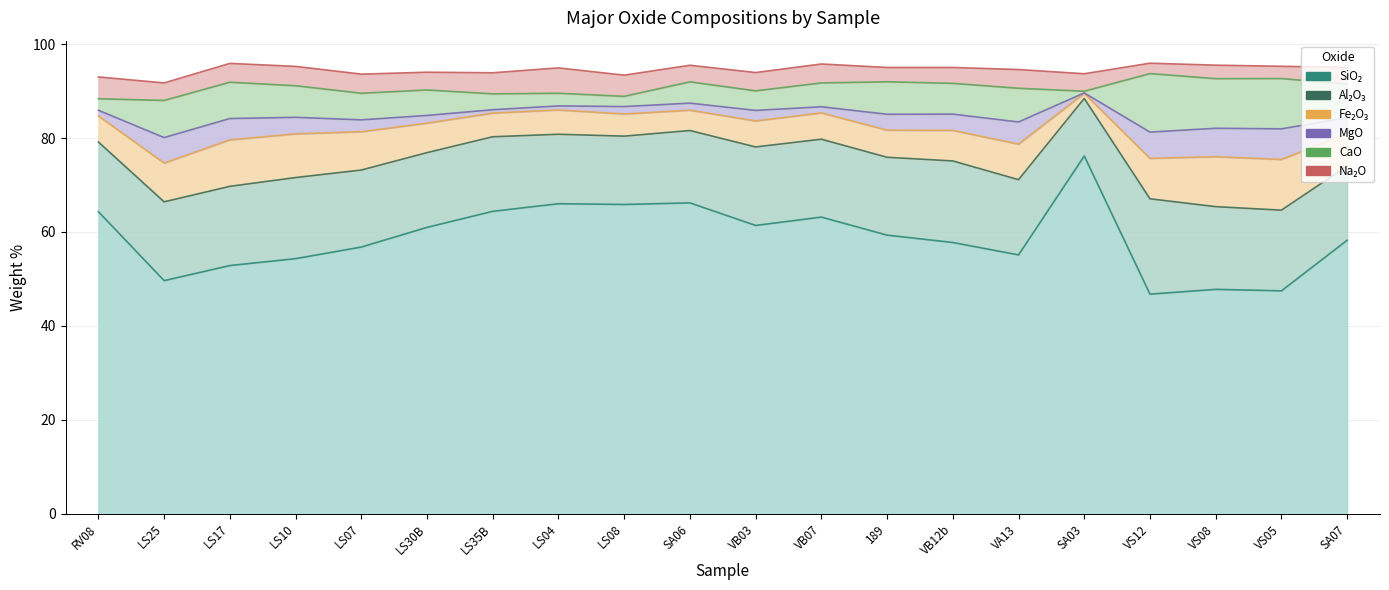

How many series are shown in this chart?

6